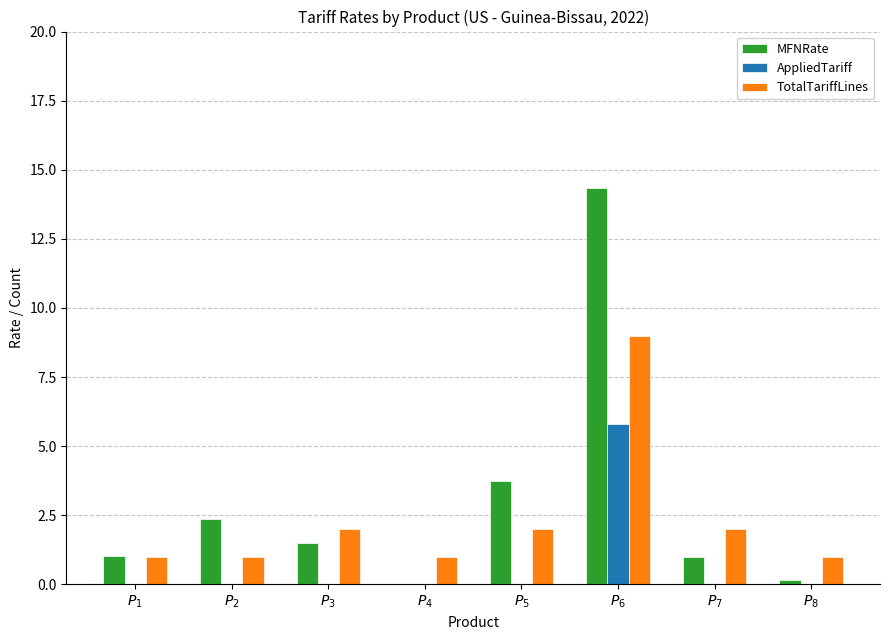

What is the sum of all TotalTariffLines values?

19.0